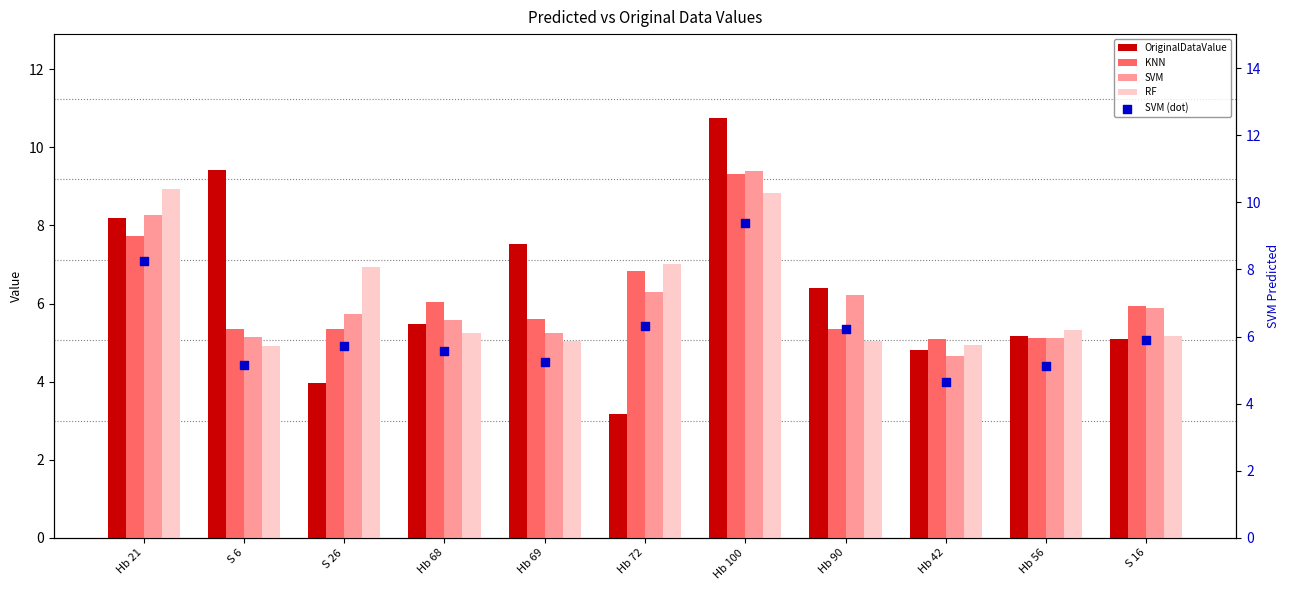

At which category is the sum across all series the highest?

Hb 100